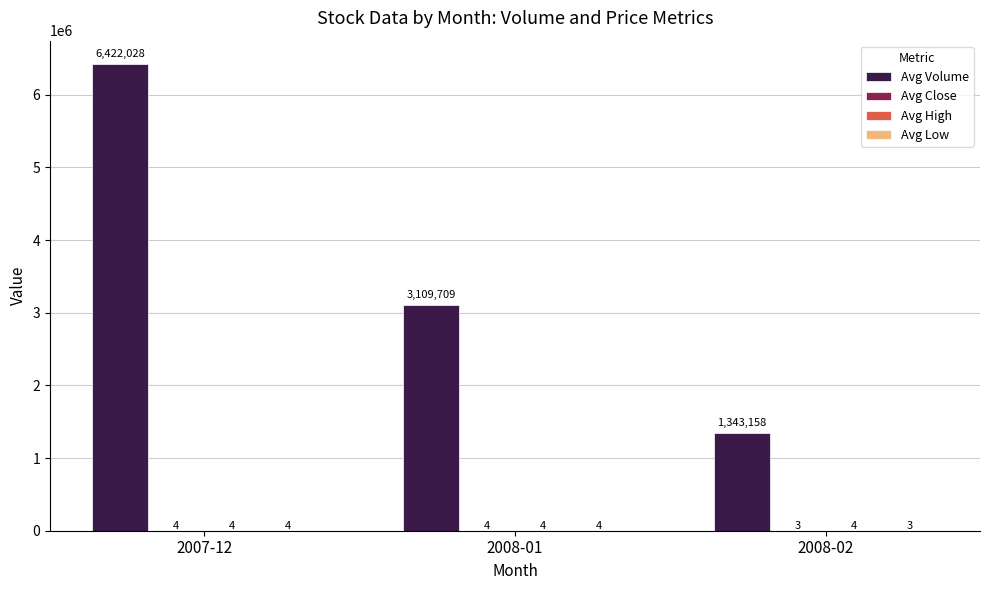

At which label does Avg Volume first exceed 3109709?

2007-12